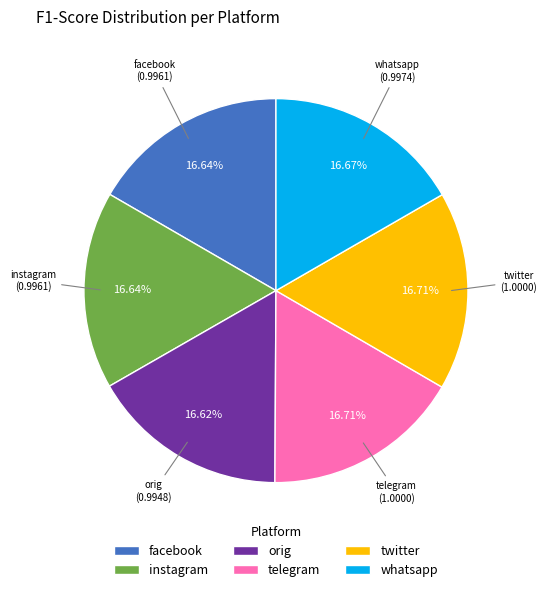

What percentage is the orig slice, to the nearest percent?

17%